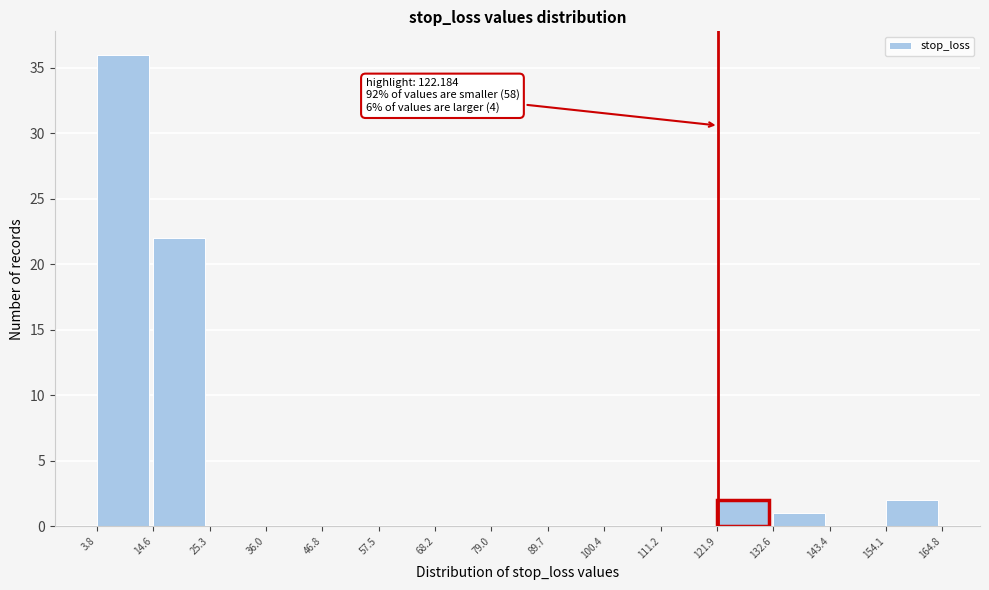

Which range on the x-axis has the tallest bar?

3.8 to 14.6